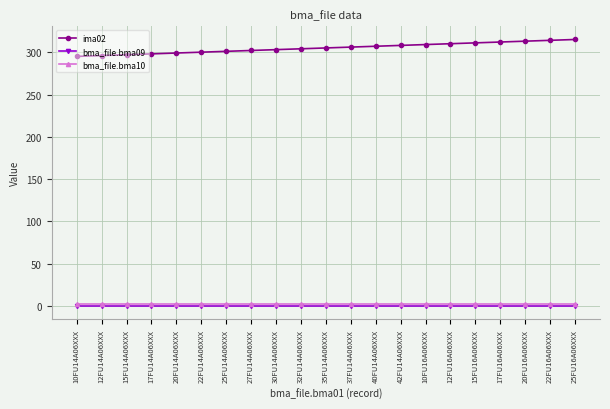

Is this an area chart (filled region under the line)?

No